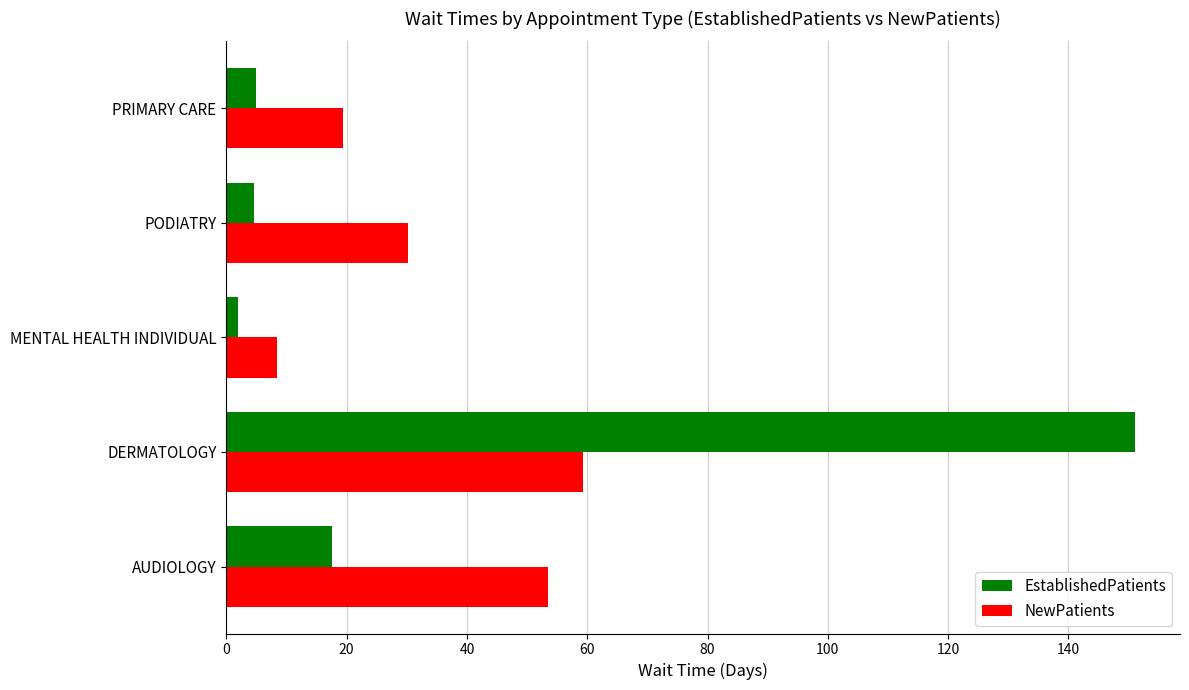

The NewPatients series shows 89.8 at DERMATOLOGY. True or false?

False